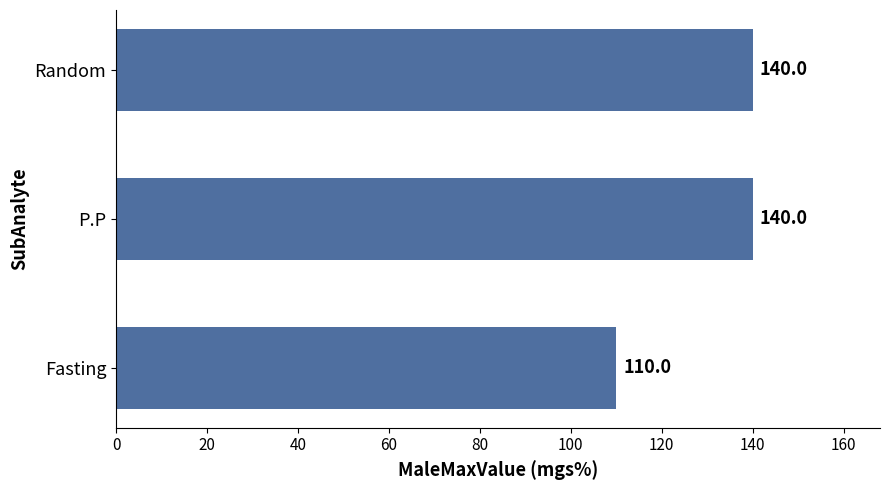

Reading bottom to top, transcribe all the data shown in this chart.

110	140	140